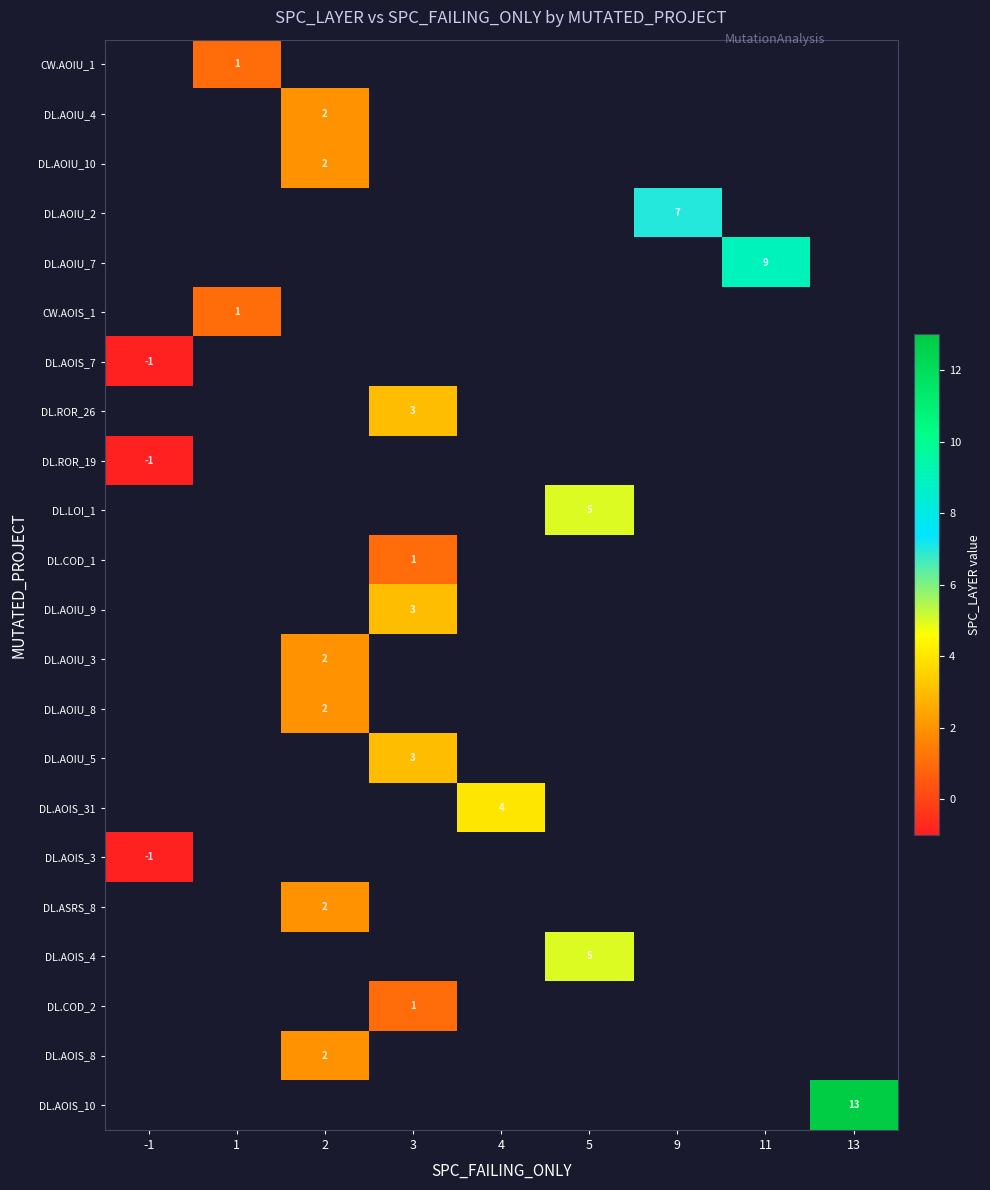

Which series has the largest range (max minus min)?

DL.AOIS_7